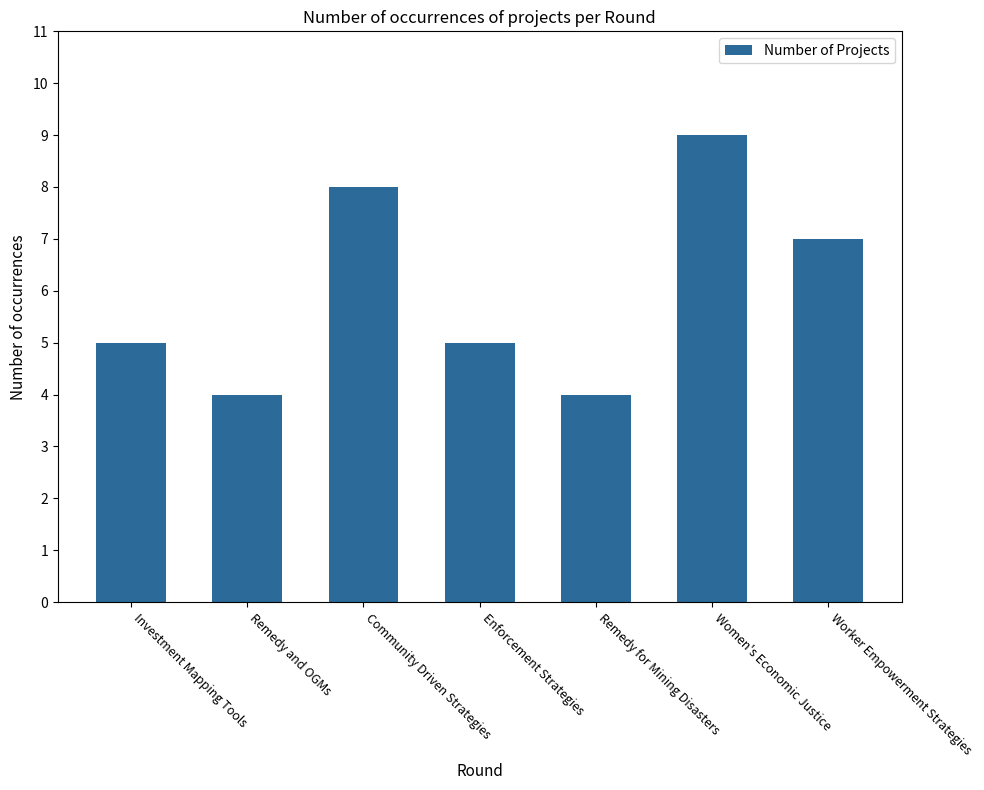

What is the sum of all values?

42